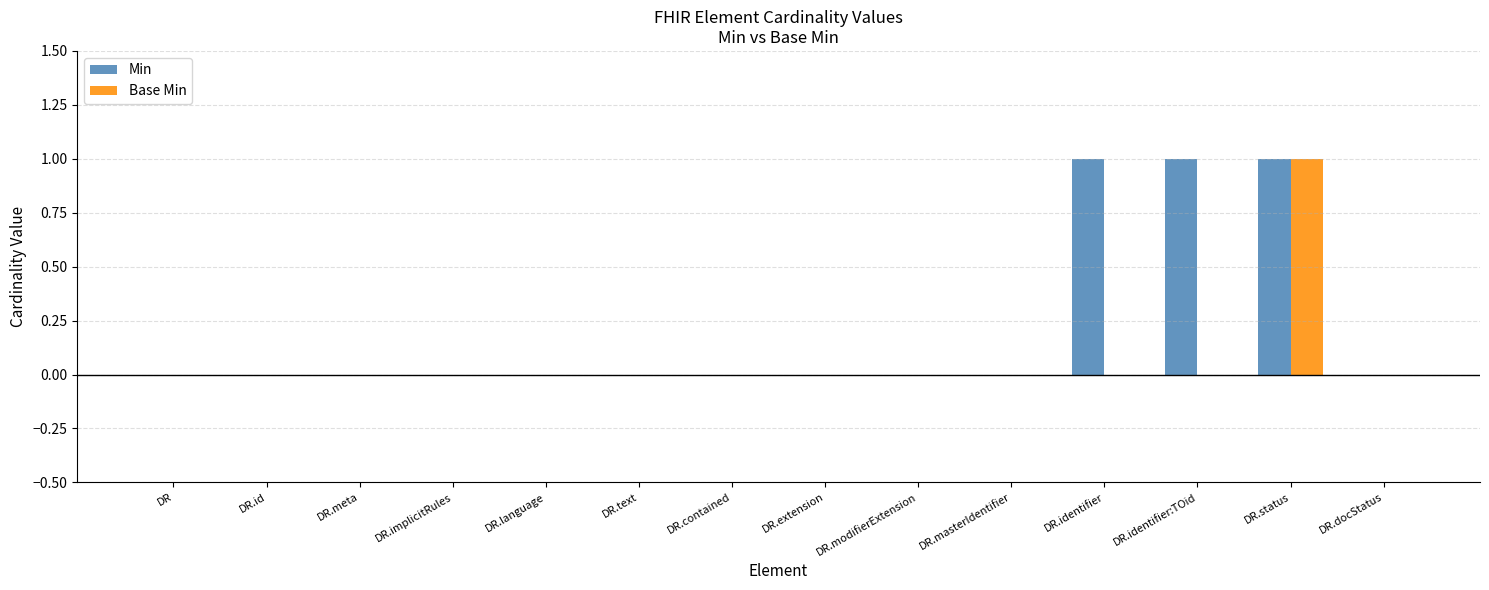

At which category is the sum across all series the highest?

DR.status